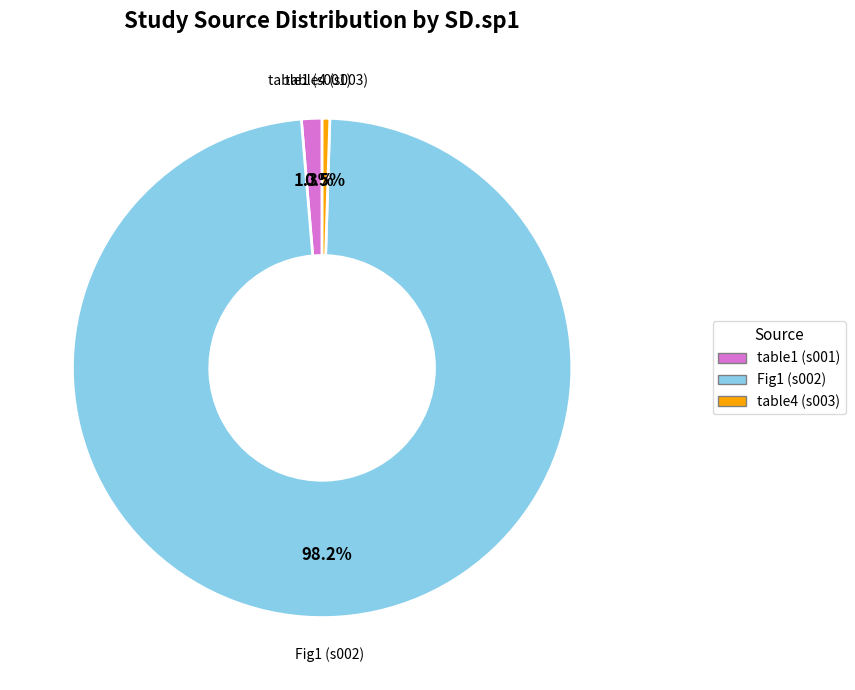

Is there a majority slice in this chart?

Yes